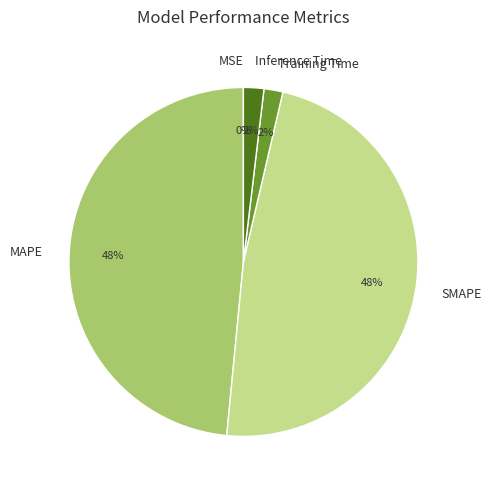

Is there any slice that represents more than half of the pie?

No